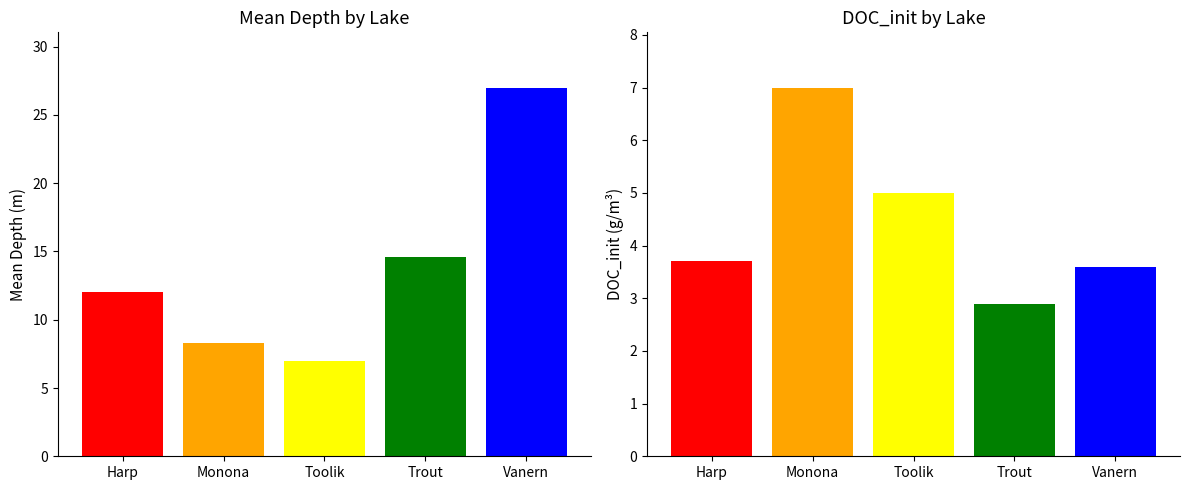

Reading left to right, extract all data points from this chart.

Mean Depth (m): Harp=12.0	Monona=8.3	Toolik=7.0	Trout=14.6	Vanern=27.0
DOC_init (g/m³): Harp=3.7	Monona=7.0	Toolik=5.0	Trout=2.9	Vanern=3.6